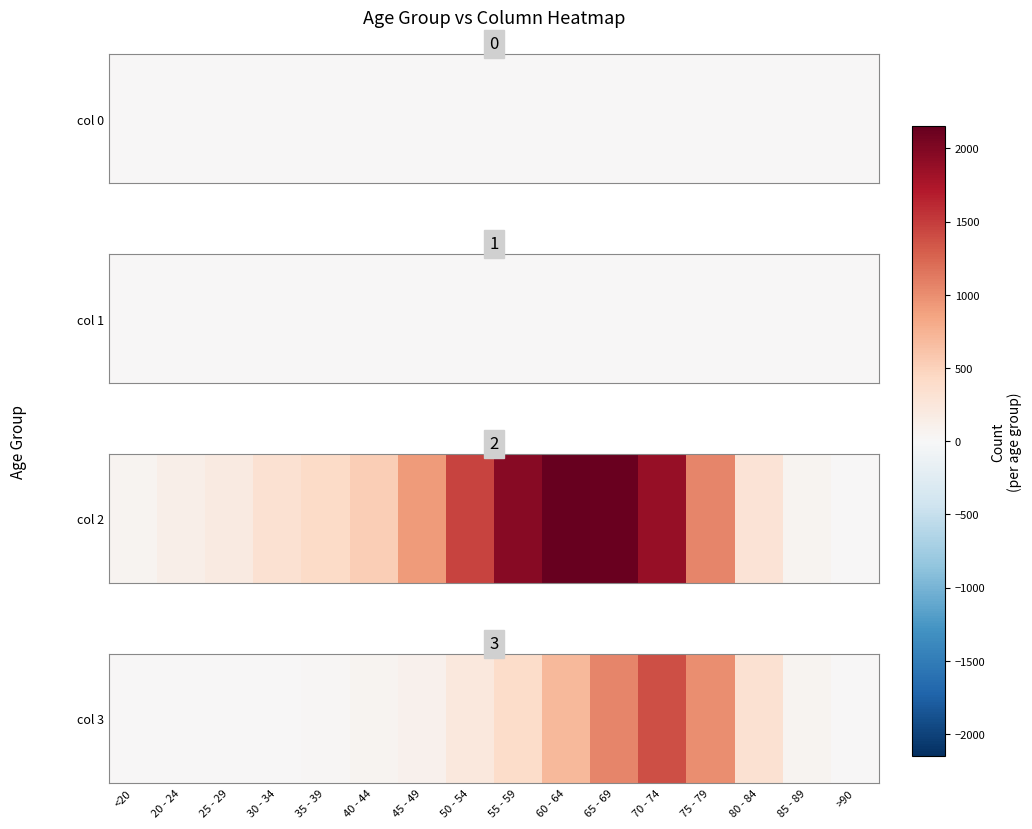

Reading right to left, list all the values displayed in this chart.

9	64	333	993	1381	1057	689	392	227	97	53	26	14	13	2	7